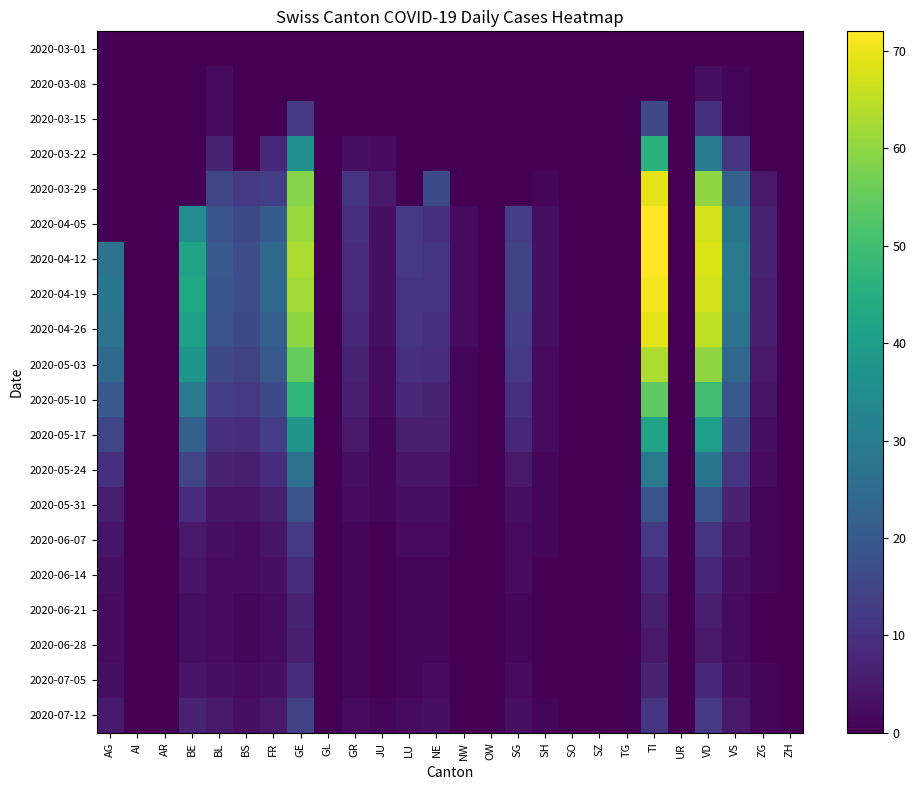

At which category does the chart reach its peak across all series?

TI